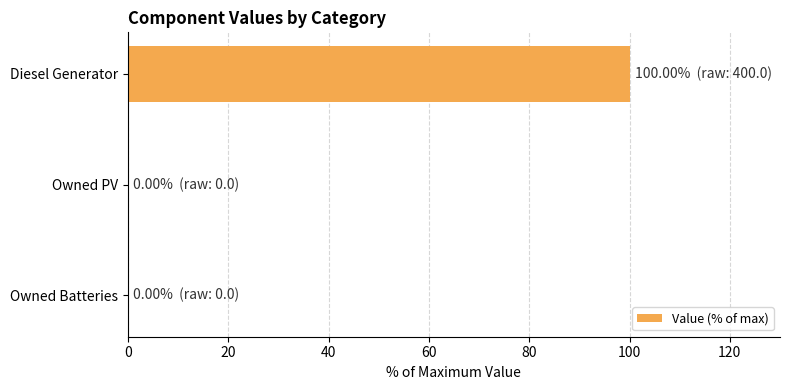

What is the change in value from Diesel Generator to Owned PV?

-100